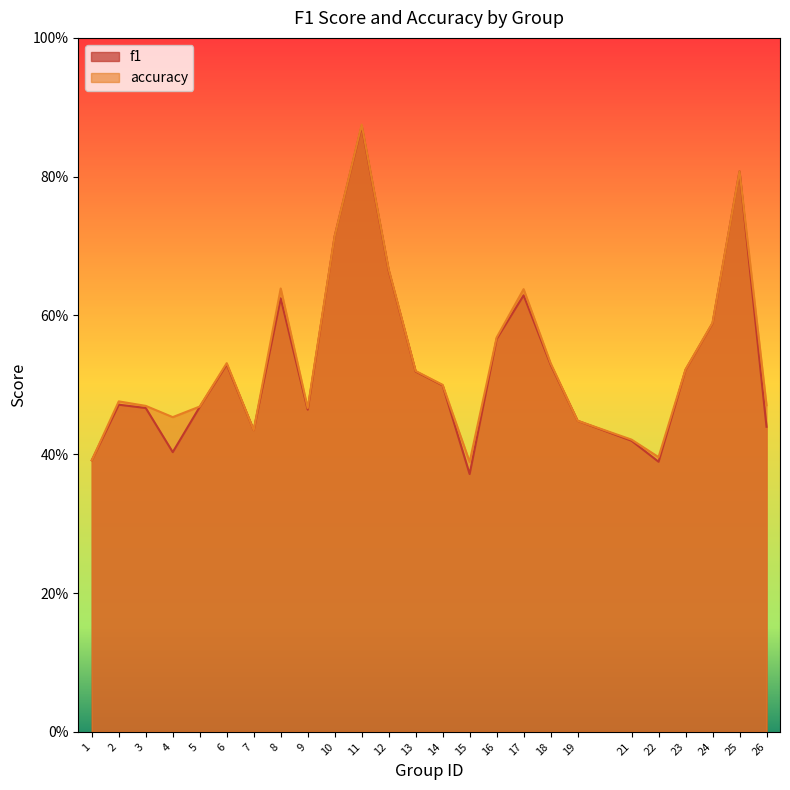

Which series has the largest range (max minus min)?

f1